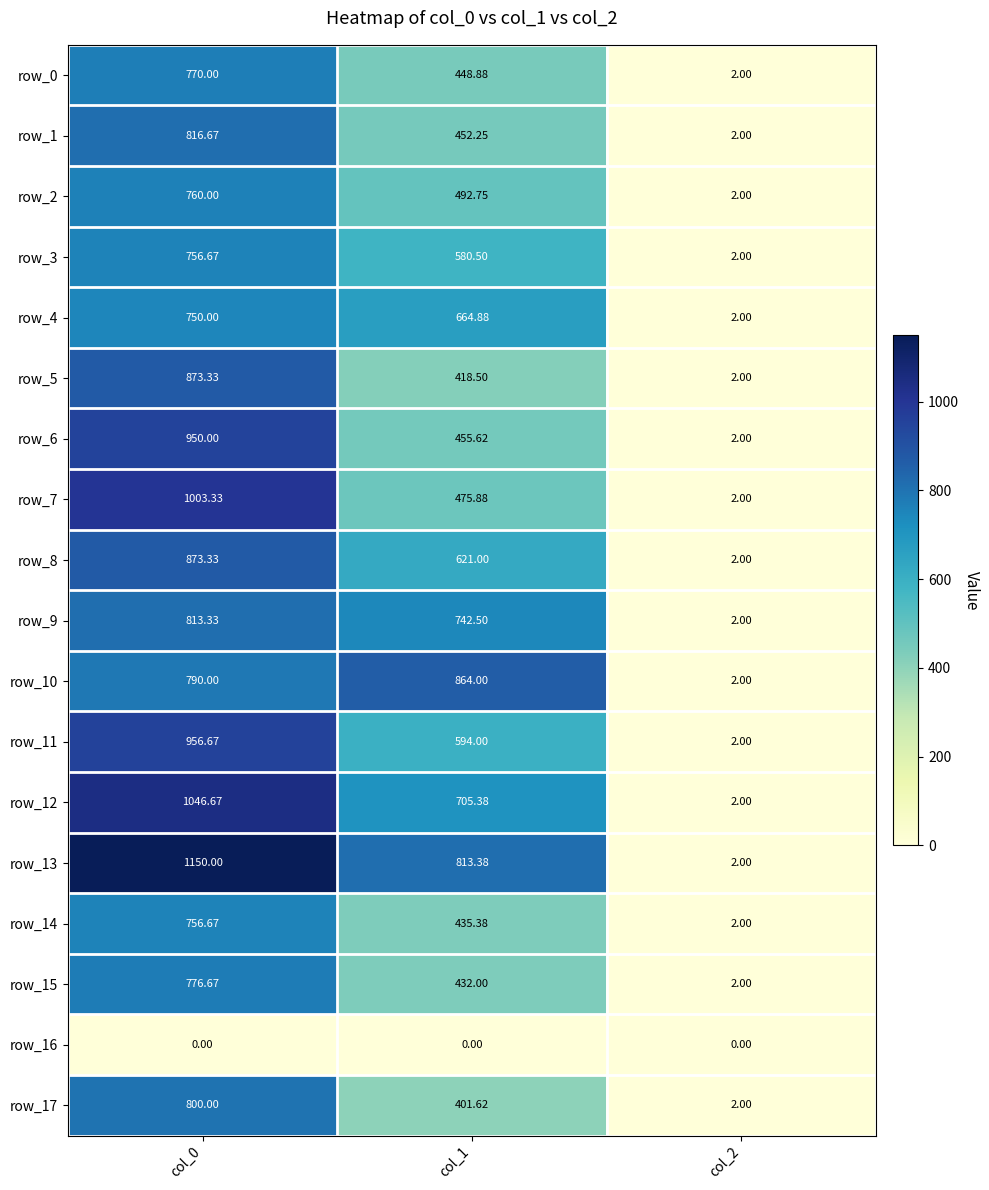

Is the value of row_4 at col_1 greater than the value of row_8 at col_1?

Yes